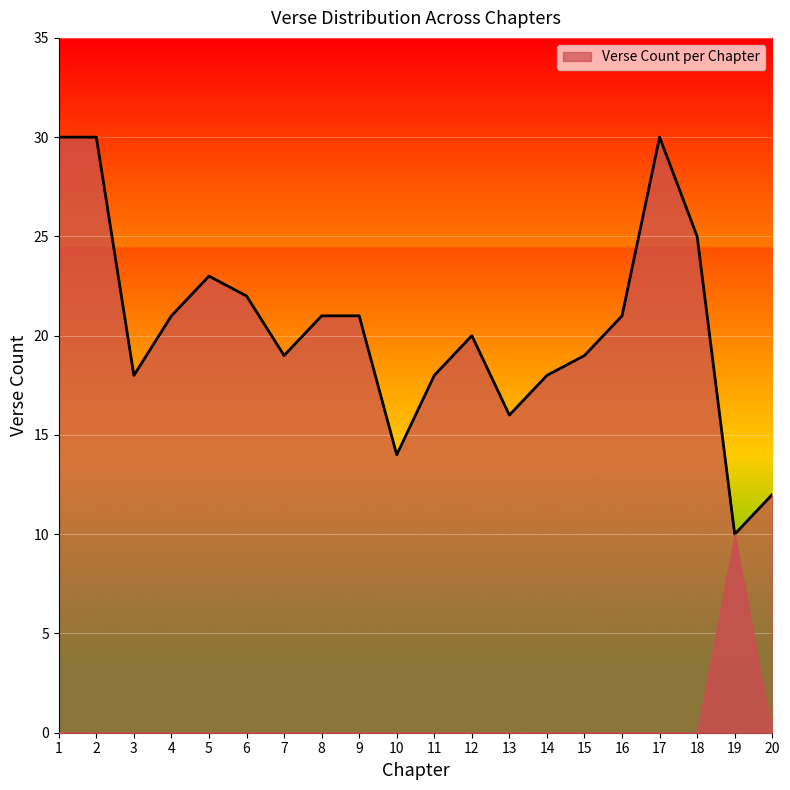

Does the chart have visible grid lines?

Yes